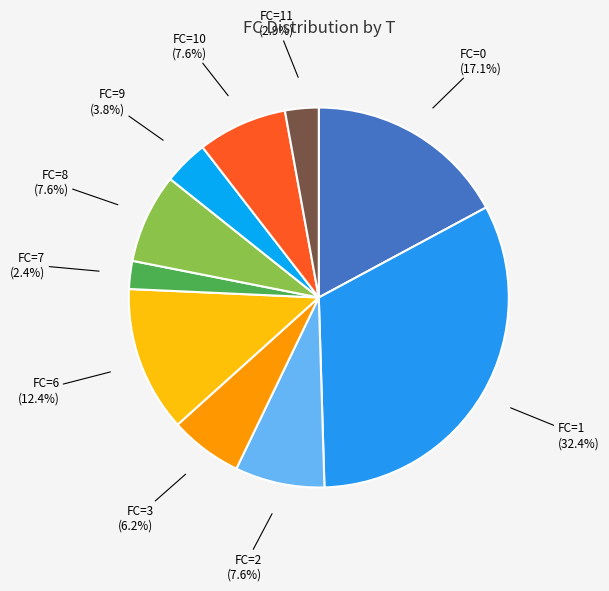

How many slices are in this pie chart?

10